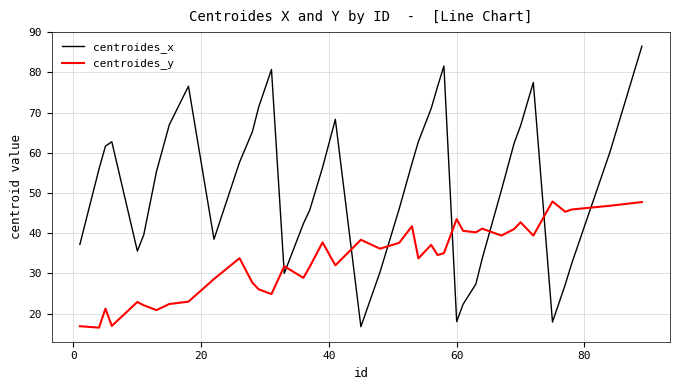

Is this an area chart (filled region under the line)?

No